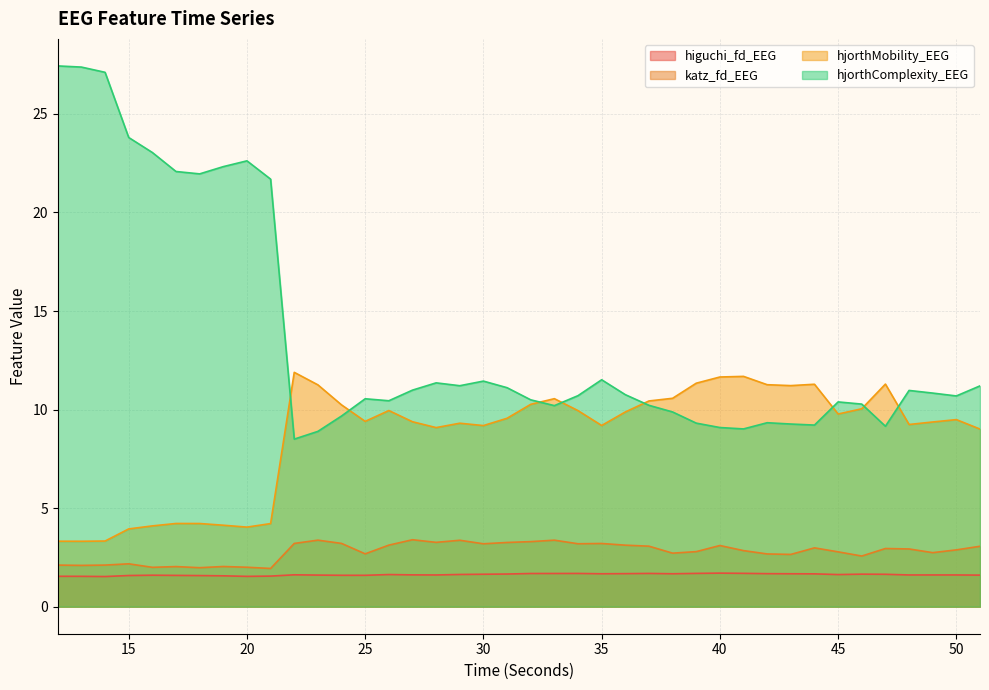

Which series has the largest total across all categories?

hjorthComplexity_EEG